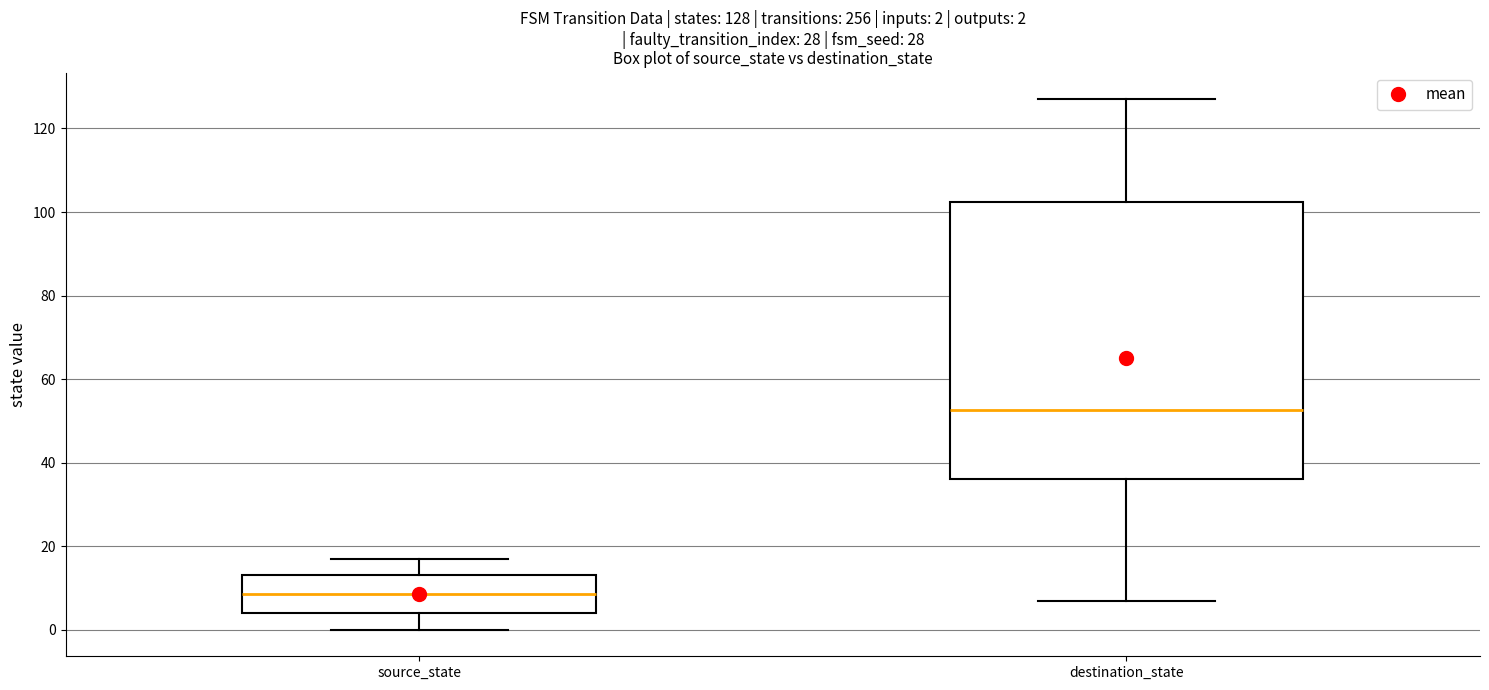

Which box has the highest median line?

destination_state